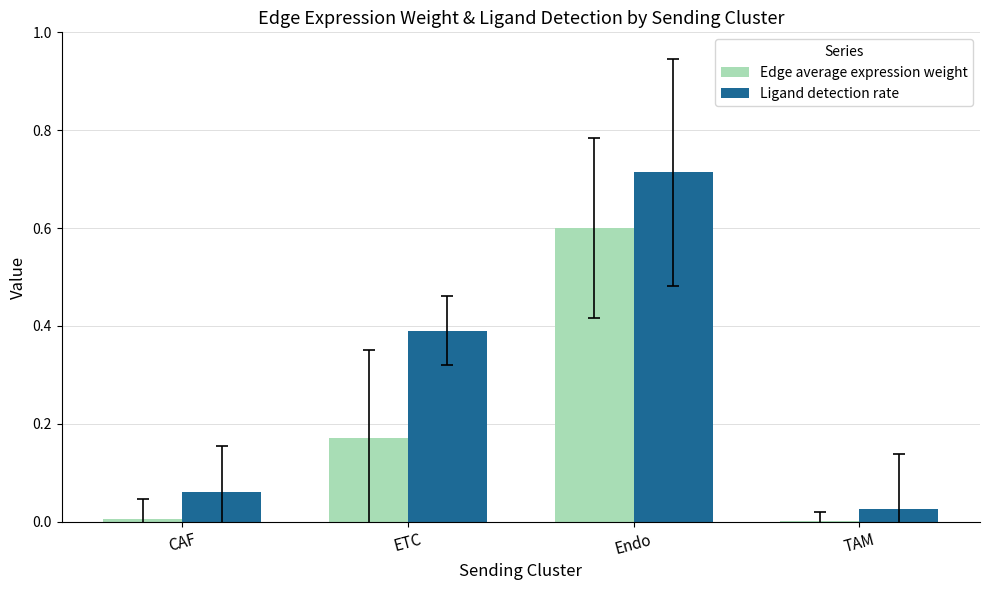

Count the number of data series in this chart.

2